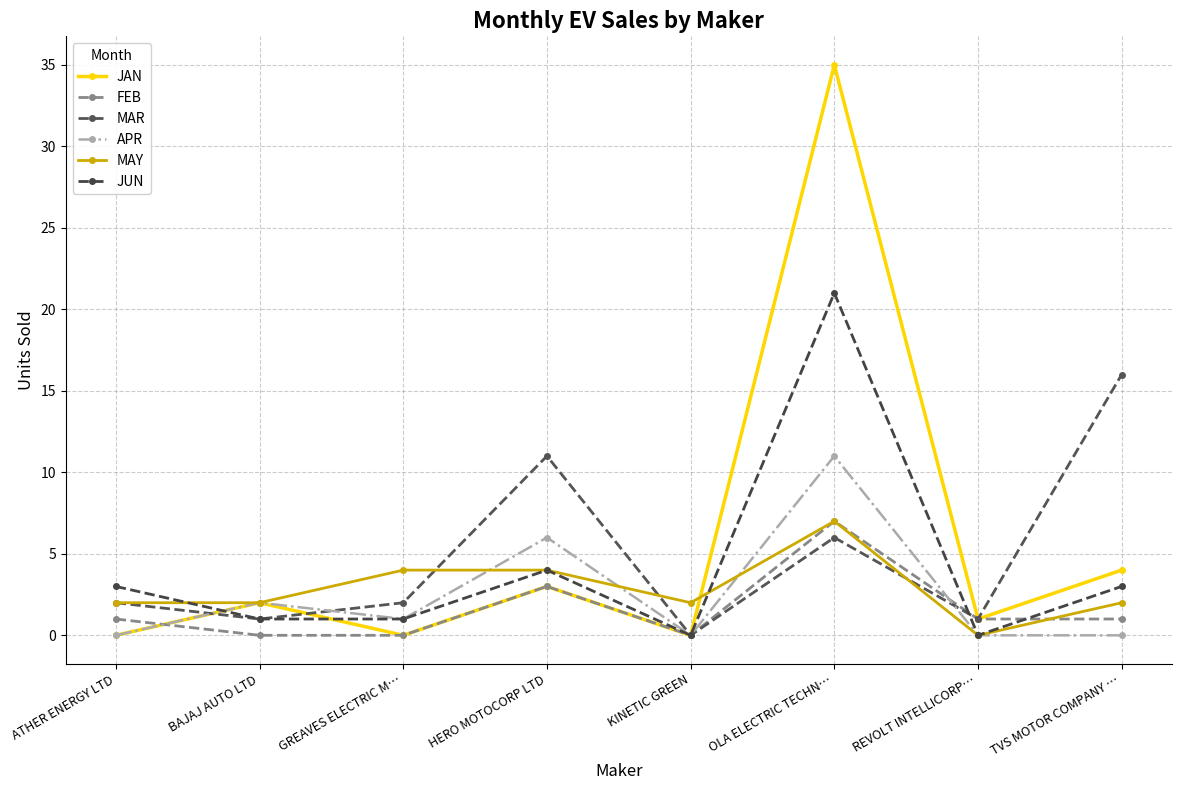

In JUN, how many points are higher than both neighbors (excluding endpoints)?

2